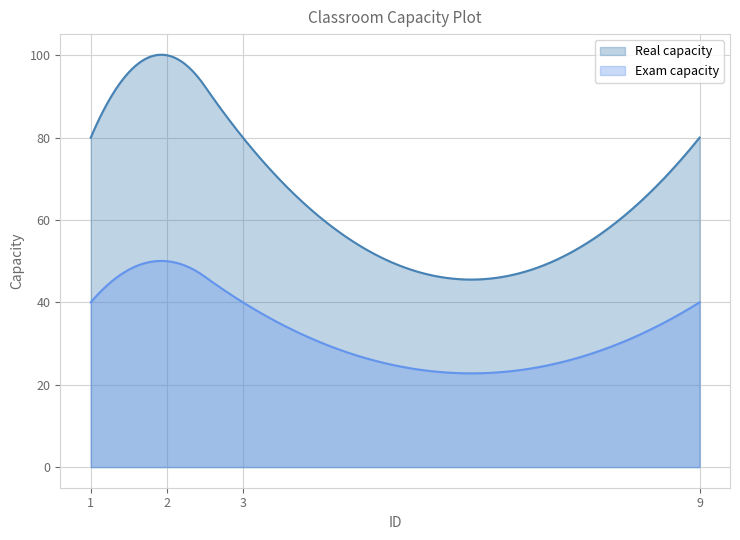

Reading left to right, what are all the values shown in this chart?

Real capacity: 1=80	2=100	3=80	9=80
Exam capacity: 1=40	2=50	3=40	9=40